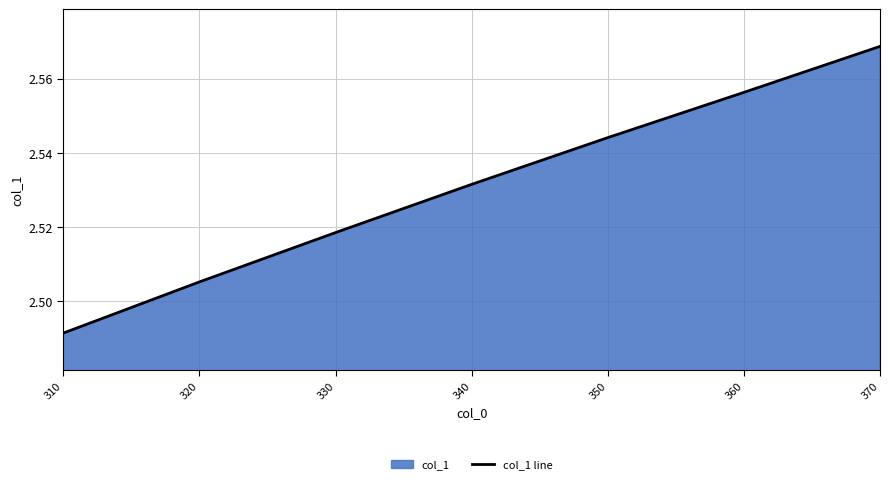

Rank the categories by value from highest to lowest.

370, 360, 350, 340, 330, 320, 310